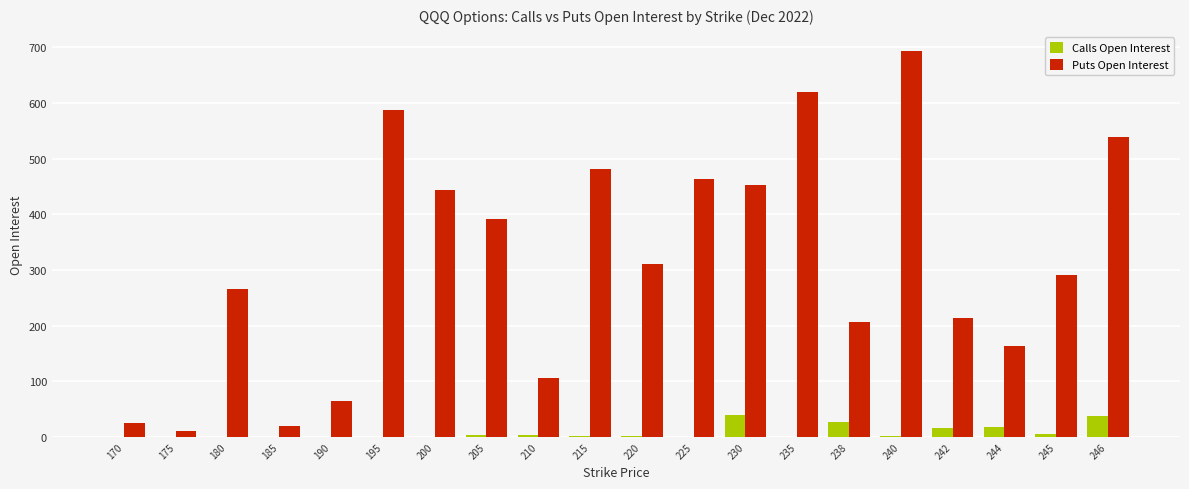

How many groups of bars are there?

20